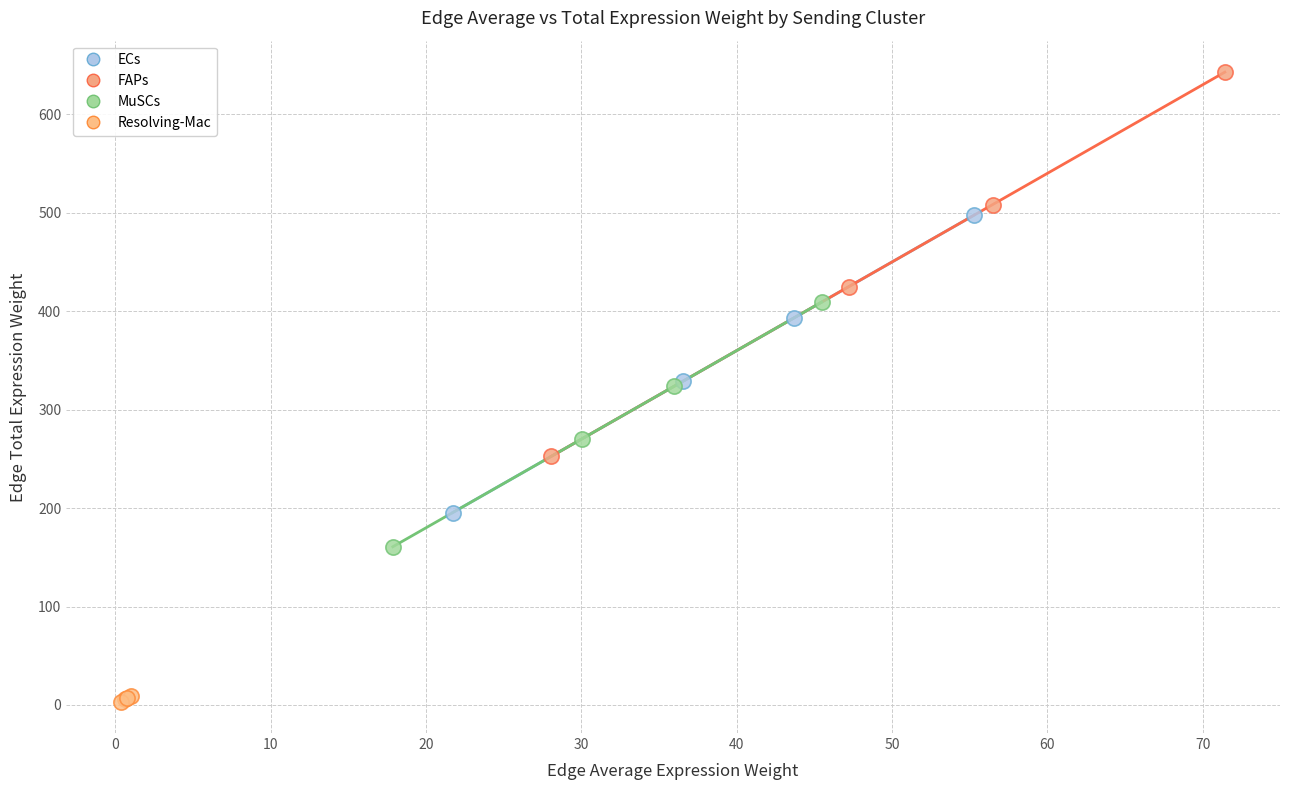

Which series has the largest Y range (max minus min)?

FAPs